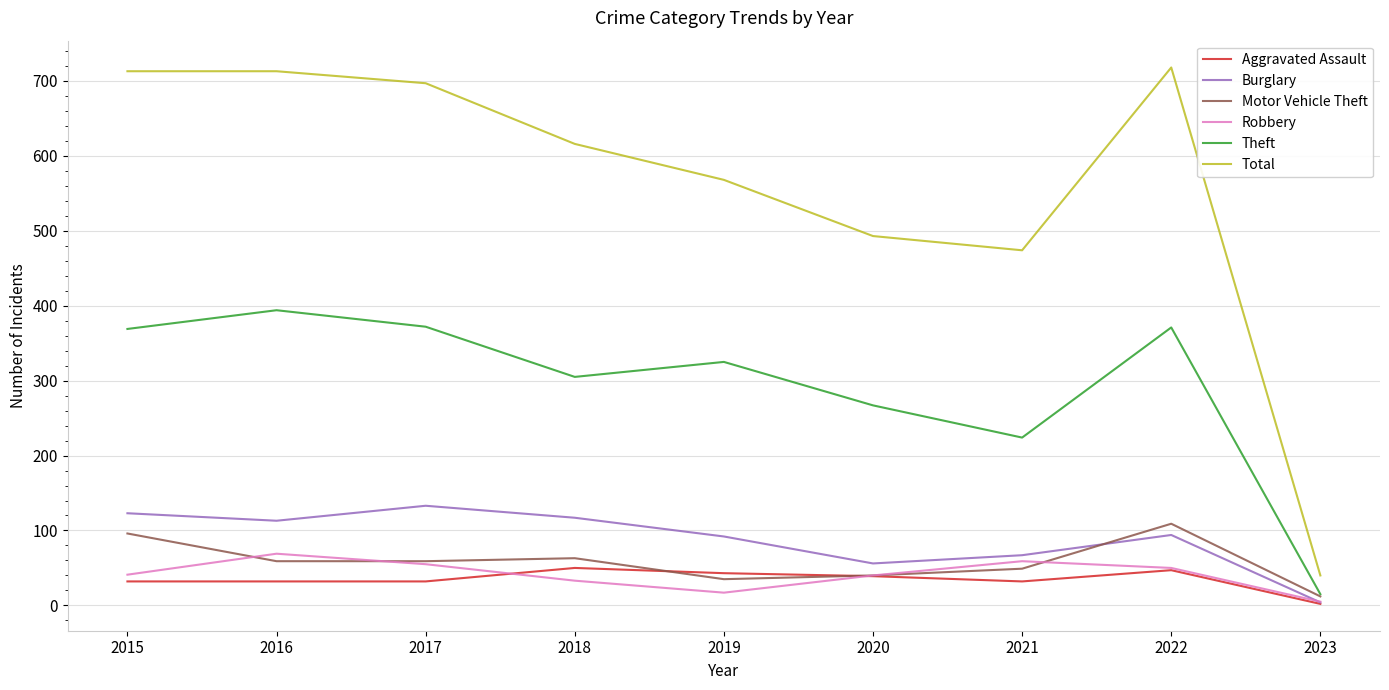

The value of Aggravated Assault at 2015 is 32. True or false?

True